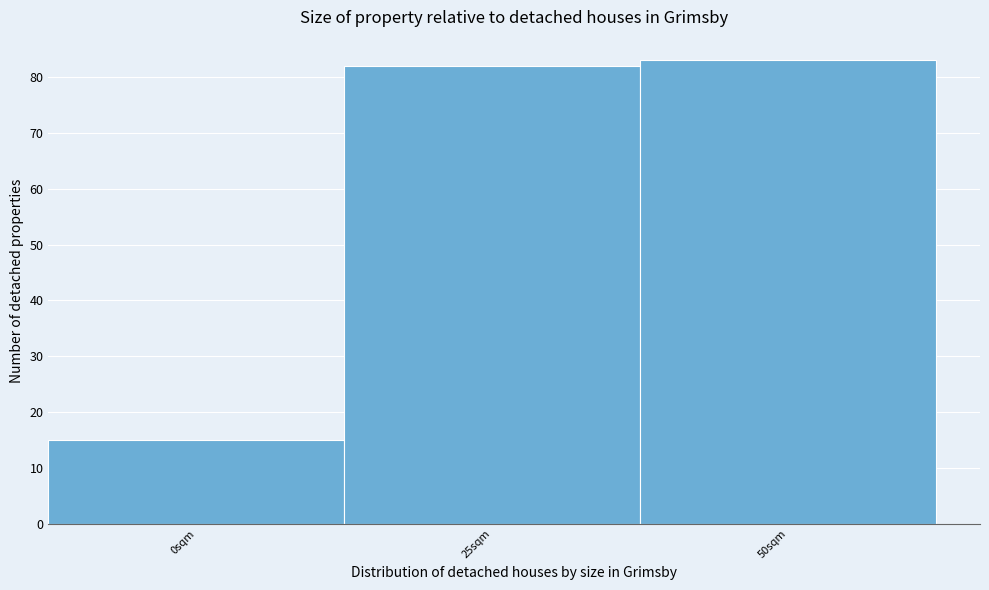

Reading left to right, list all the values displayed in this chart.

15	82	83